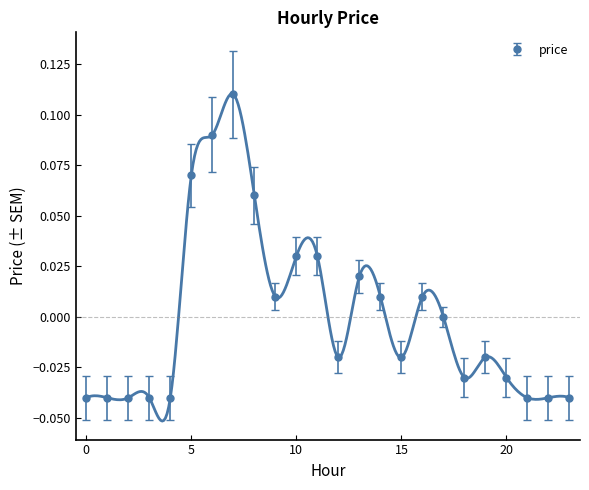

True or false: the data has more than 2 interior local peaks.

True